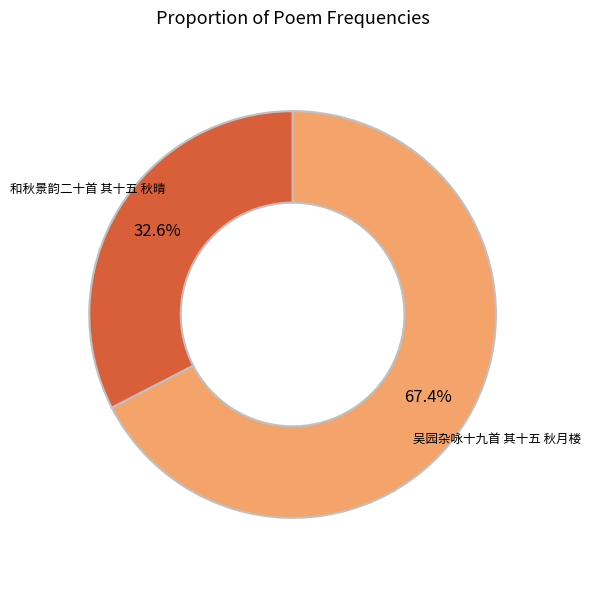

What percentage is NOT represented by 和秋景韵二十首 其十五 秋晴?

67.4%